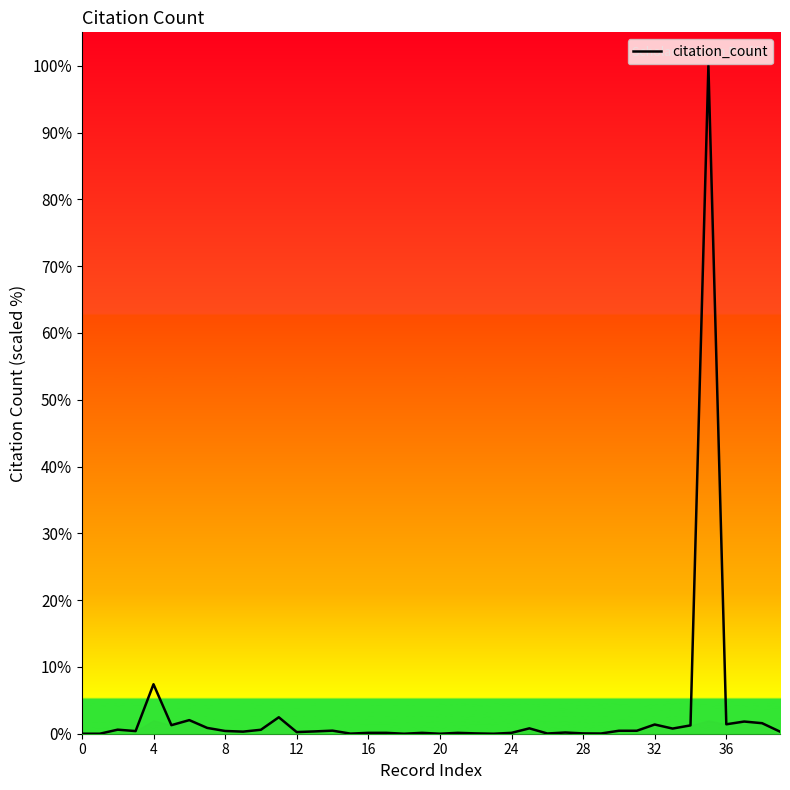

Does the chart have visible grid lines?

No